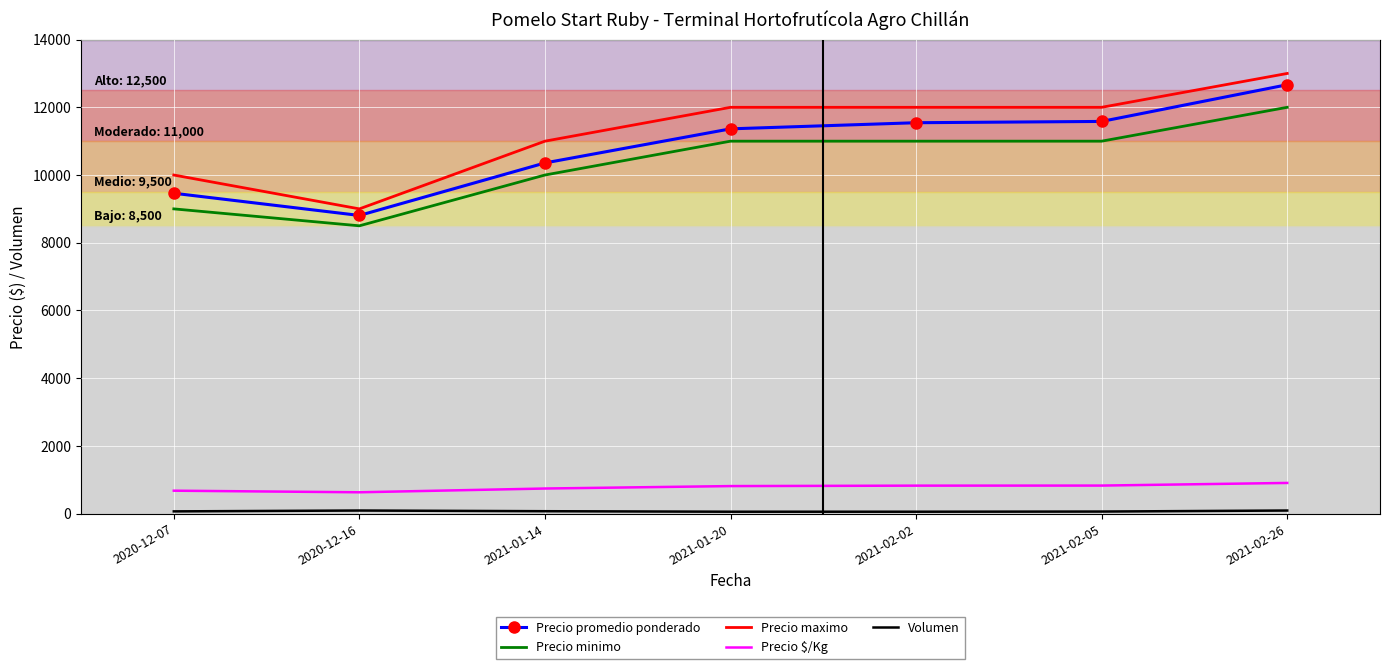

What is the average value of the Precio $/Kg series?

773